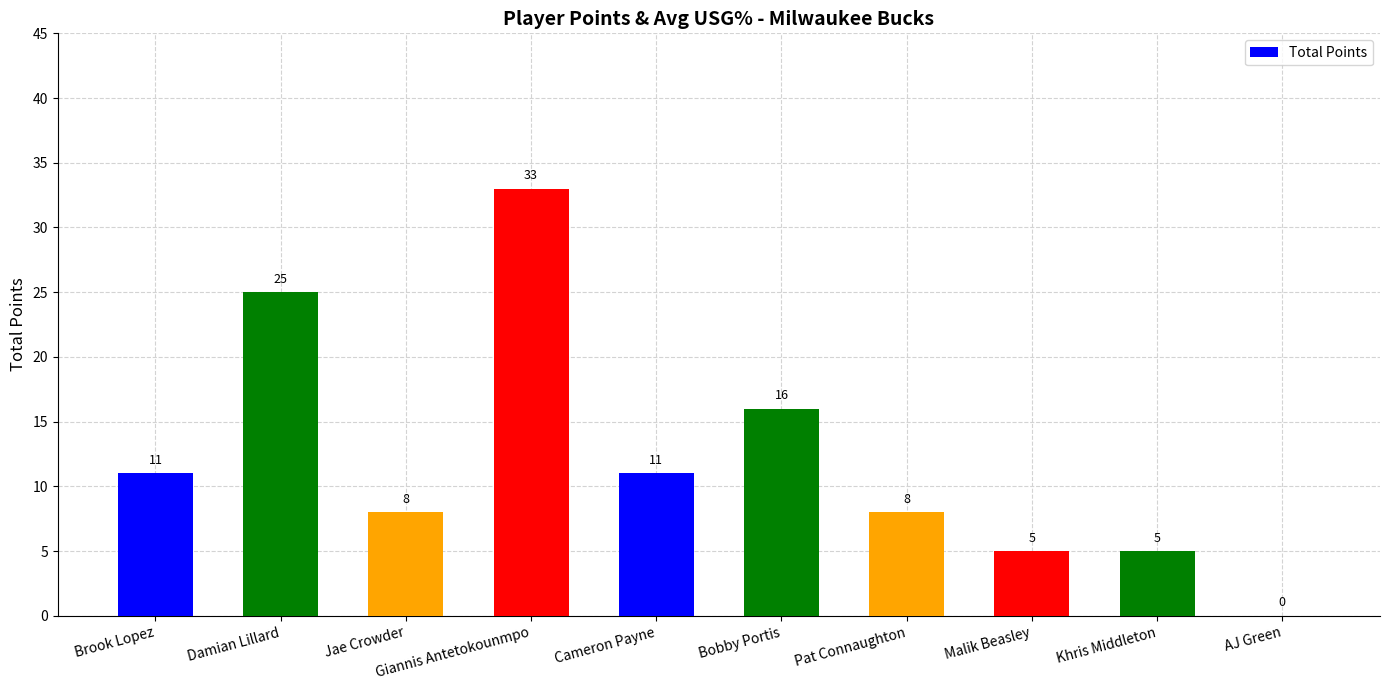

How many series are shown in this chart?

1